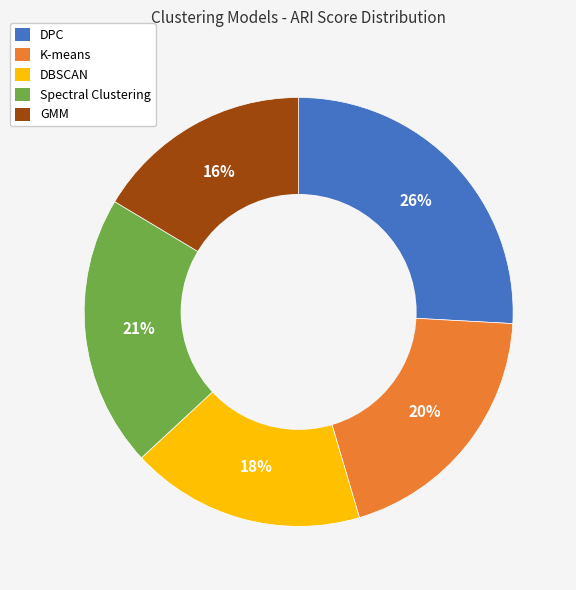

Rank the categories by value from lowest to highest.

GMM, DBSCAN, K-means, Spectral Clustering, DPC